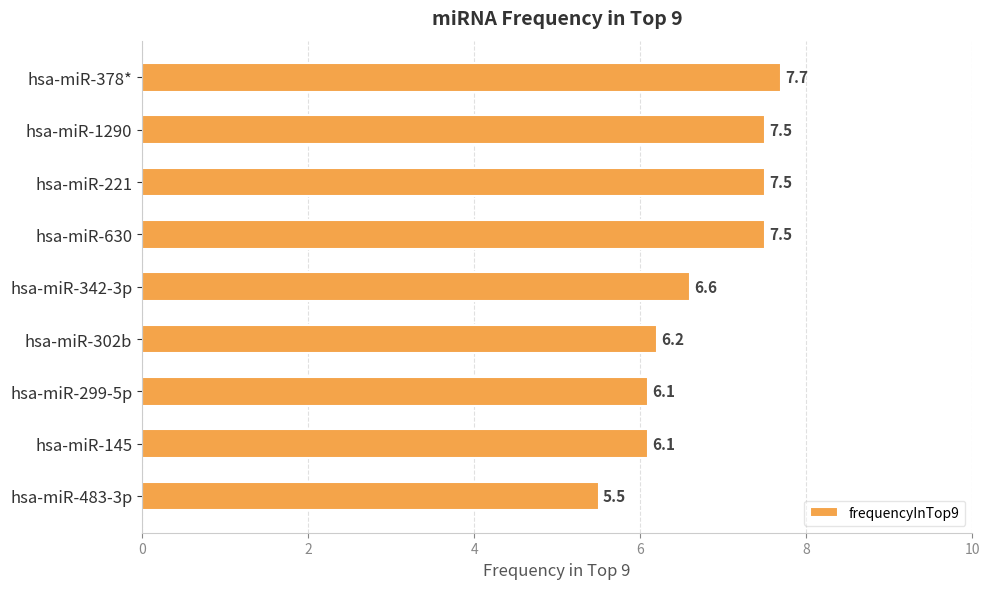

True or false: the data shows 6.6 at hsa-miR-342-3p.

True